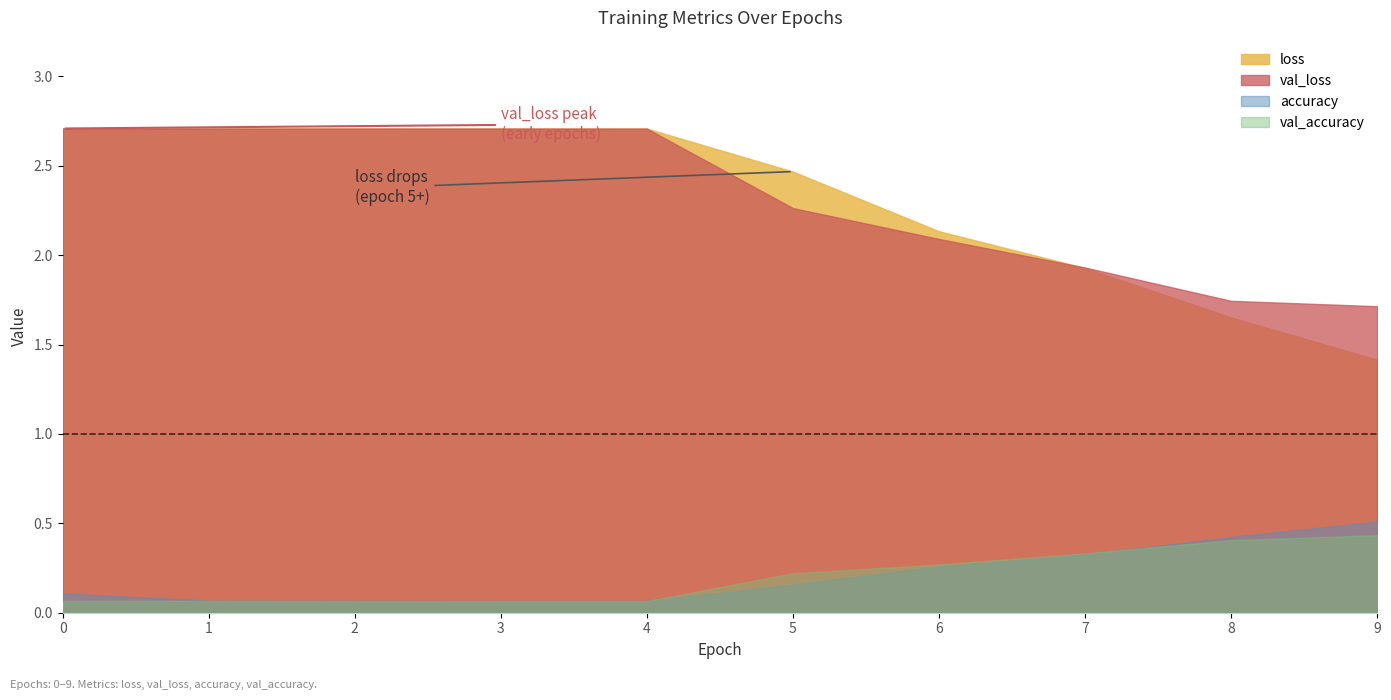

True or false: val_loss has more than 2 points higher than both neighbors.

False